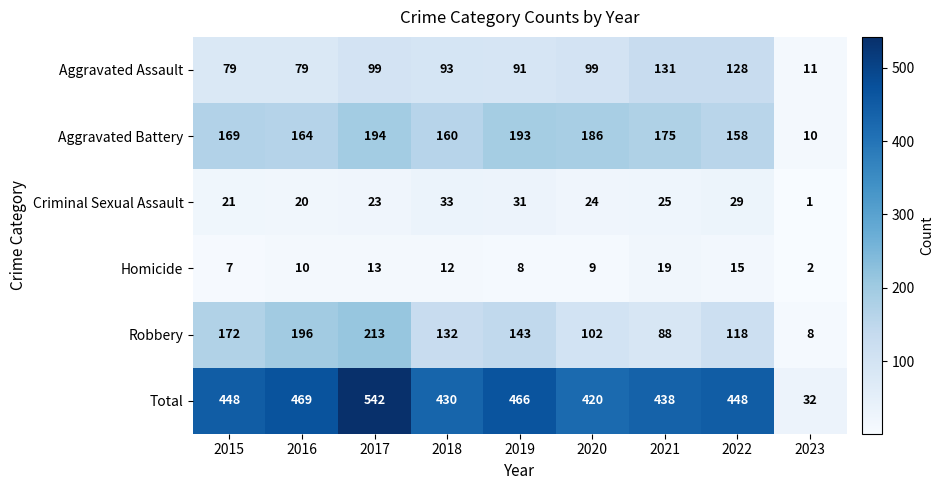

What is the average value of the Homicide series?

11